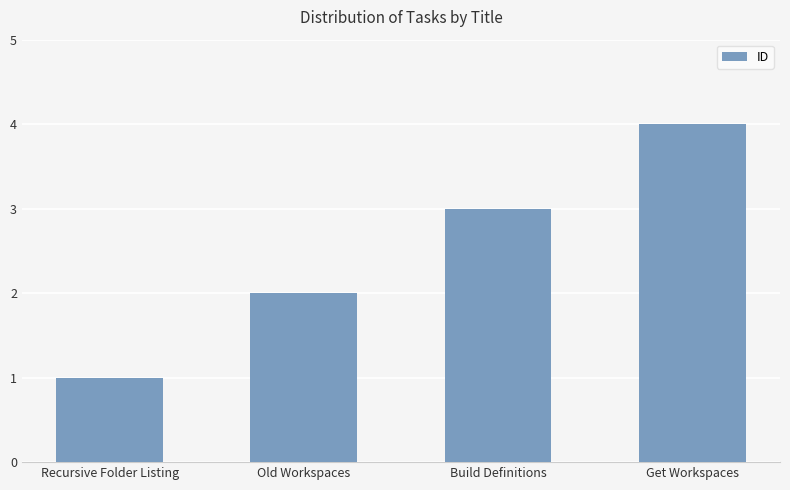

What is the smallest value displayed?

1